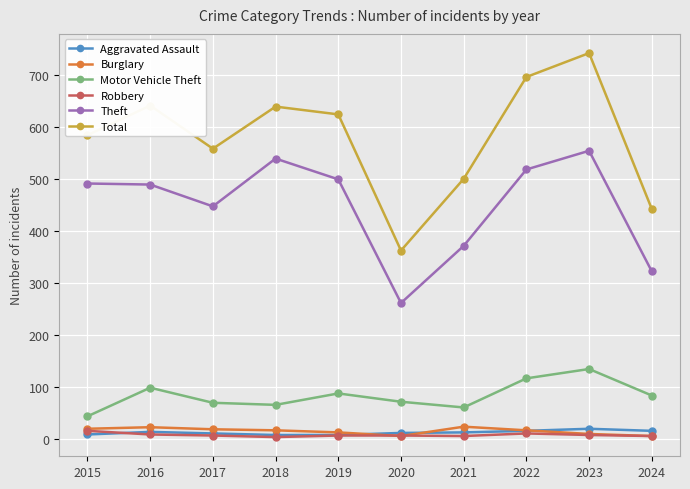

What are all the series names shown in the legend?

Aggravated Assault, Burglary, Motor Vehicle Theft, Robbery, Theft, Total